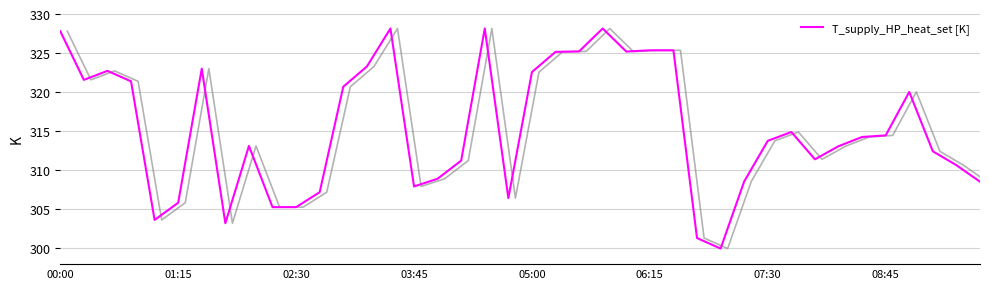

The value of T_supply_HP_heat_set [K] at 01:15 is 514.7. True or false?

False